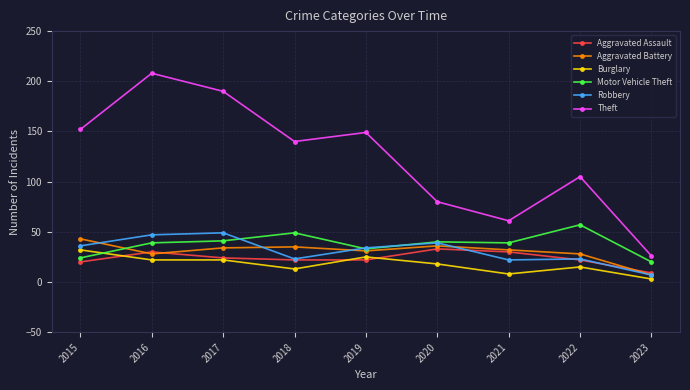

What is the total value across all series at 2015?

307